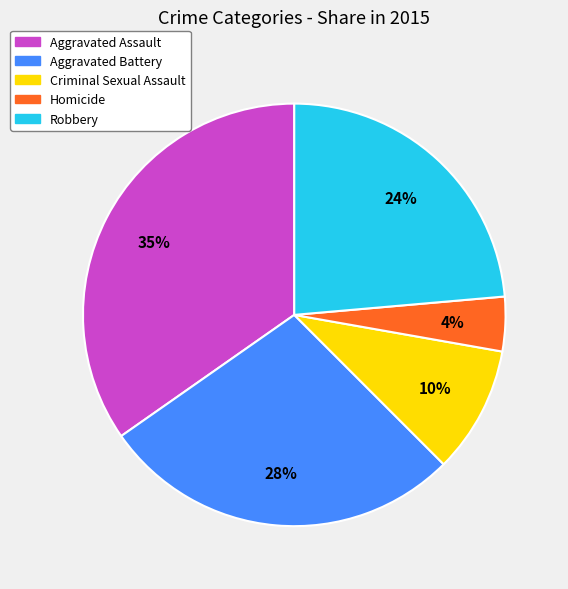

Which has a higher value, Robbery or Criminal Sexual Assault?

Robbery